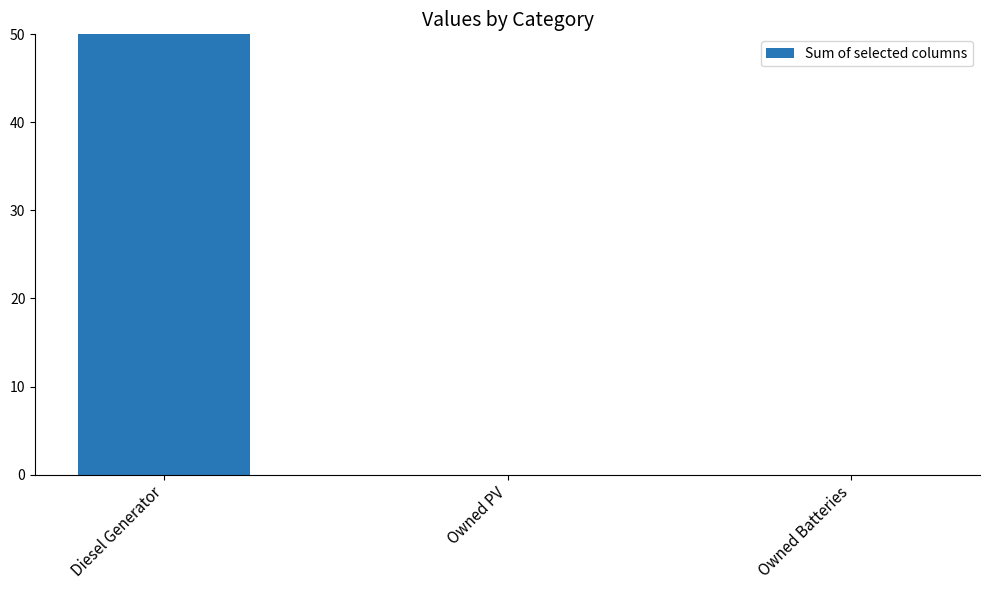

Rank the categories by value from highest to lowest.

Diesel Generator, Owned PV, Owned Batteries